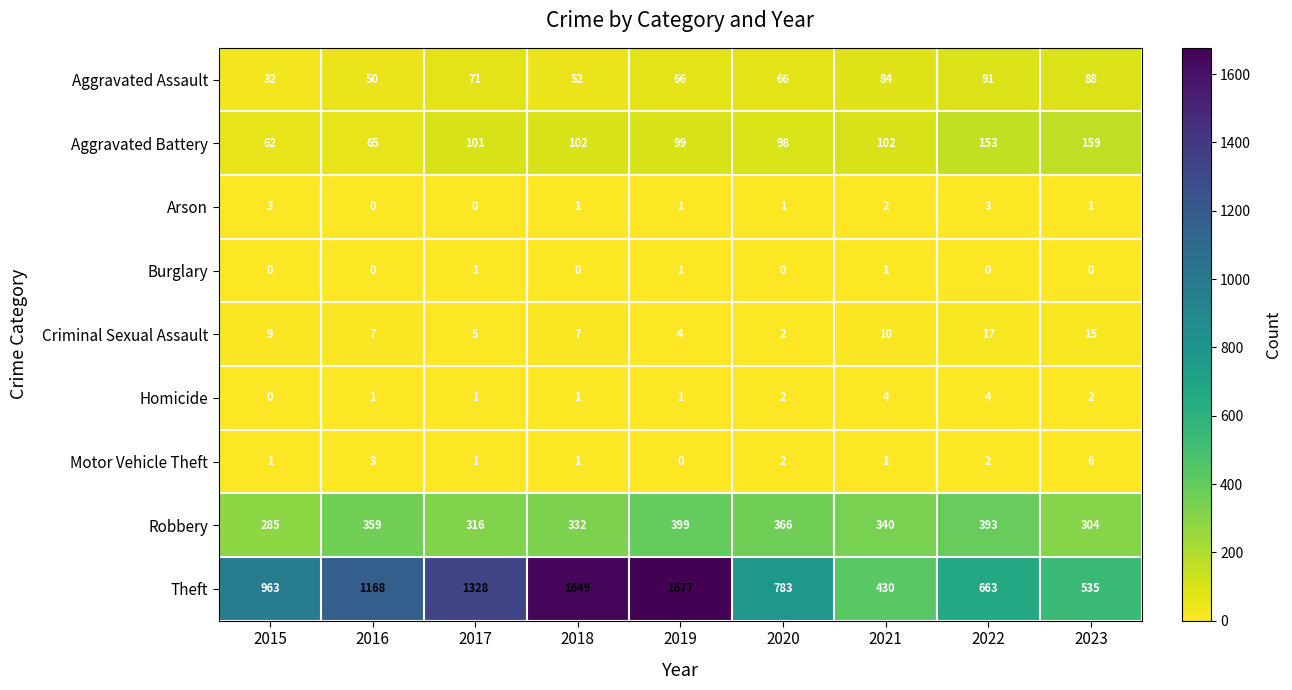

Count the Homicide values in the range 1 to 2.

6